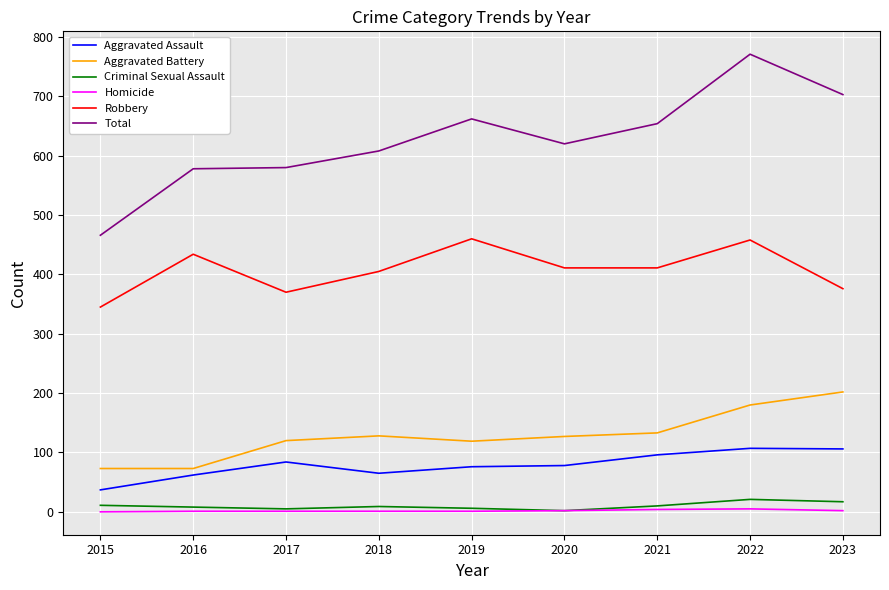

What is the difference between the highest and lowest values at 2020?

618